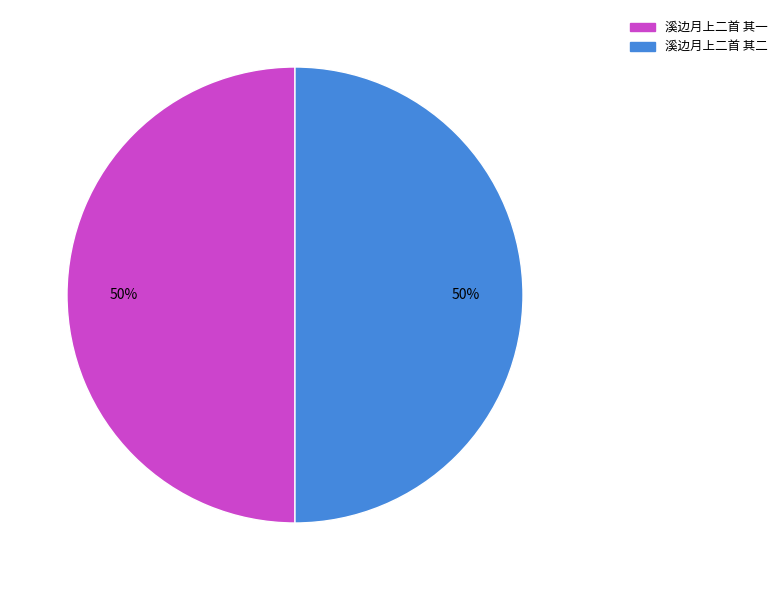

Approximately how many times larger is the value at 溪边月上二首 其一 compared to 溪边月上二首 其二?

1.0